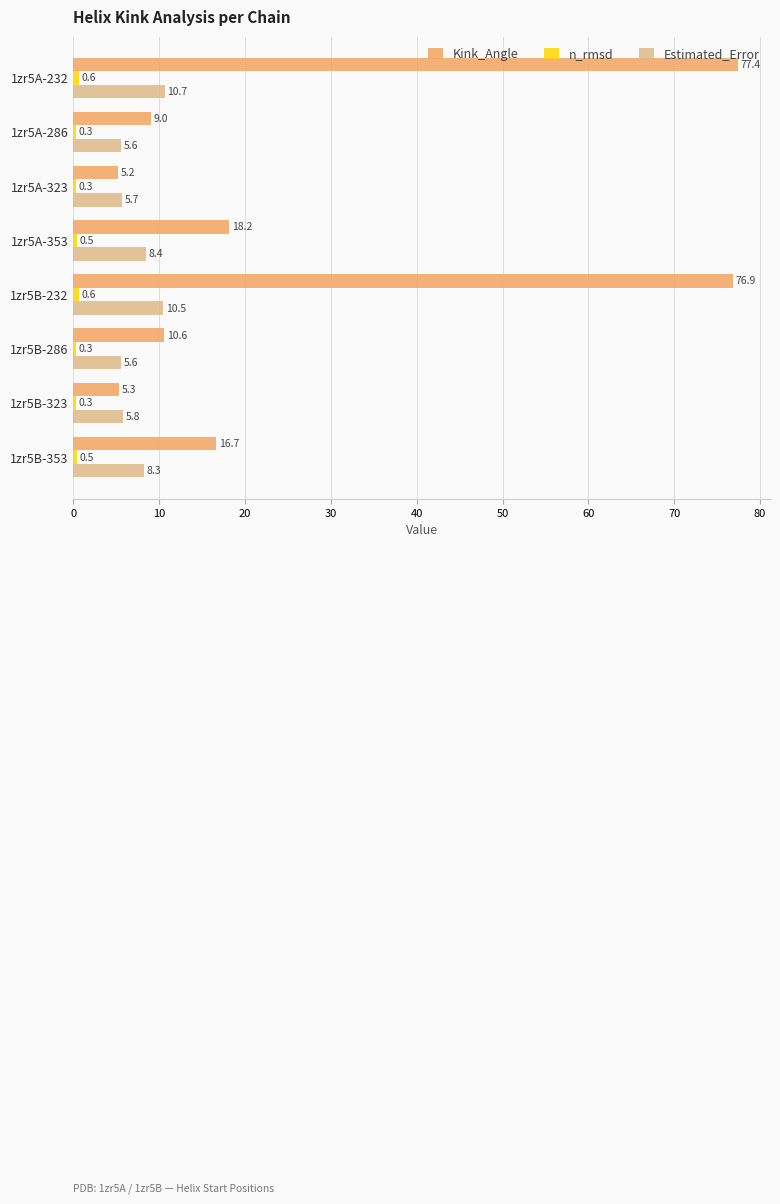

What is the average value of the Kink_Angle series?

27.4